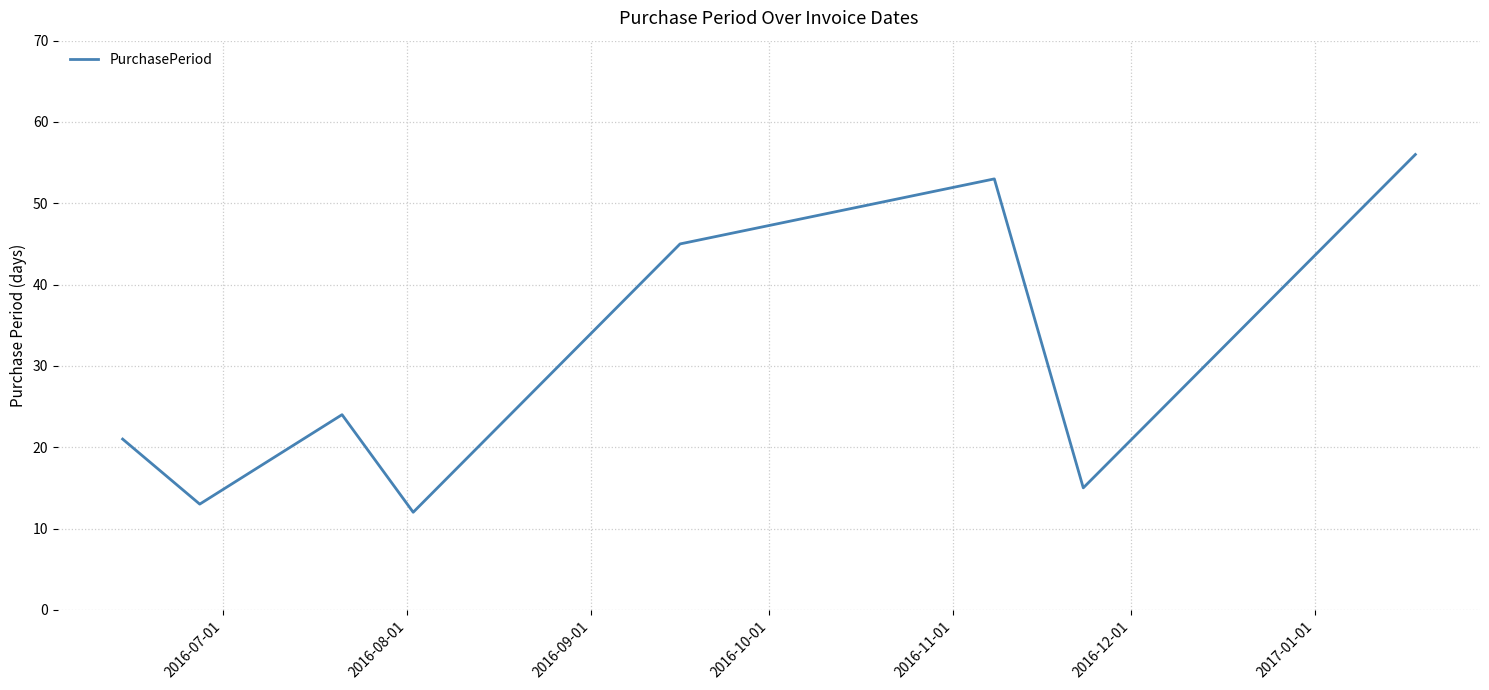

What is the difference between the maximum and minimum values?

44